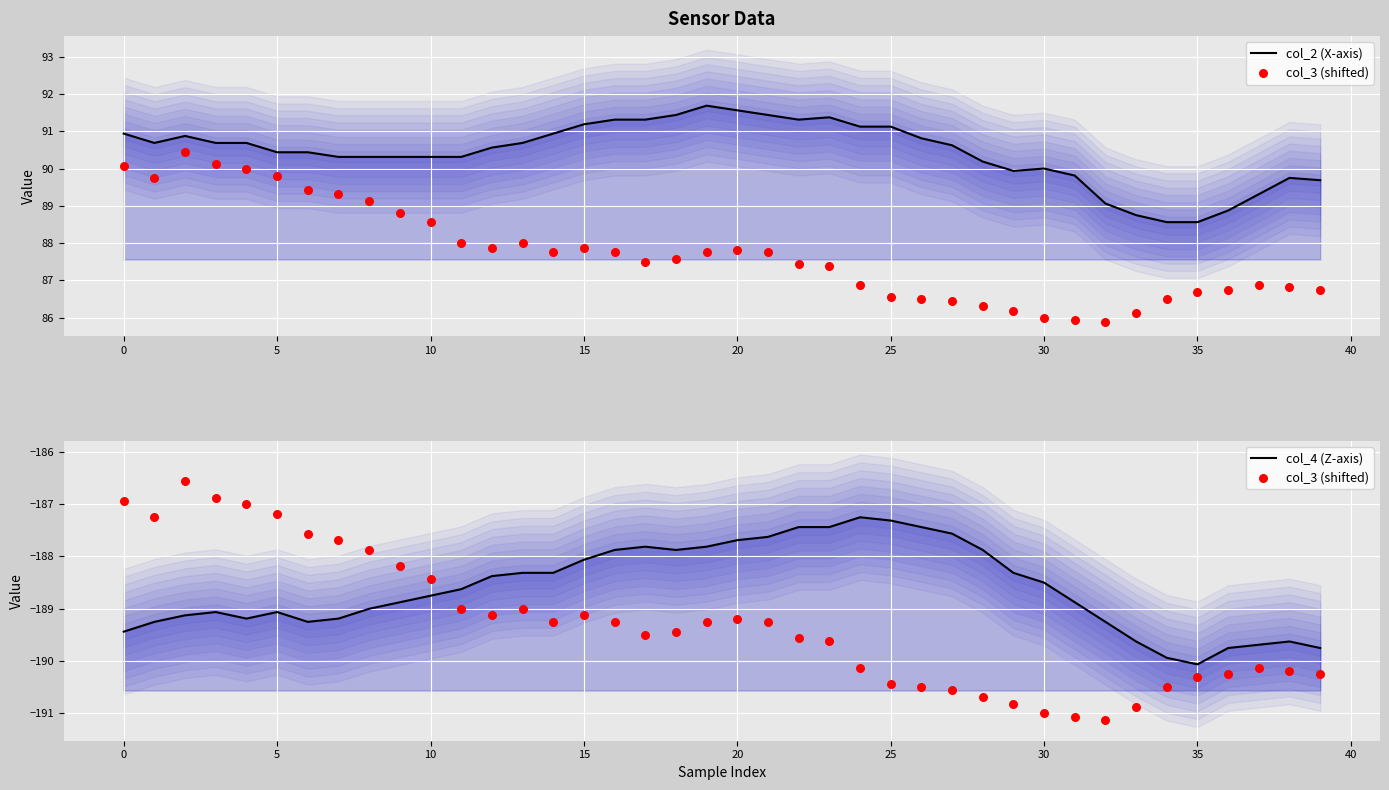

Which series has the widest spread of Y values?

col_3 (shifted)